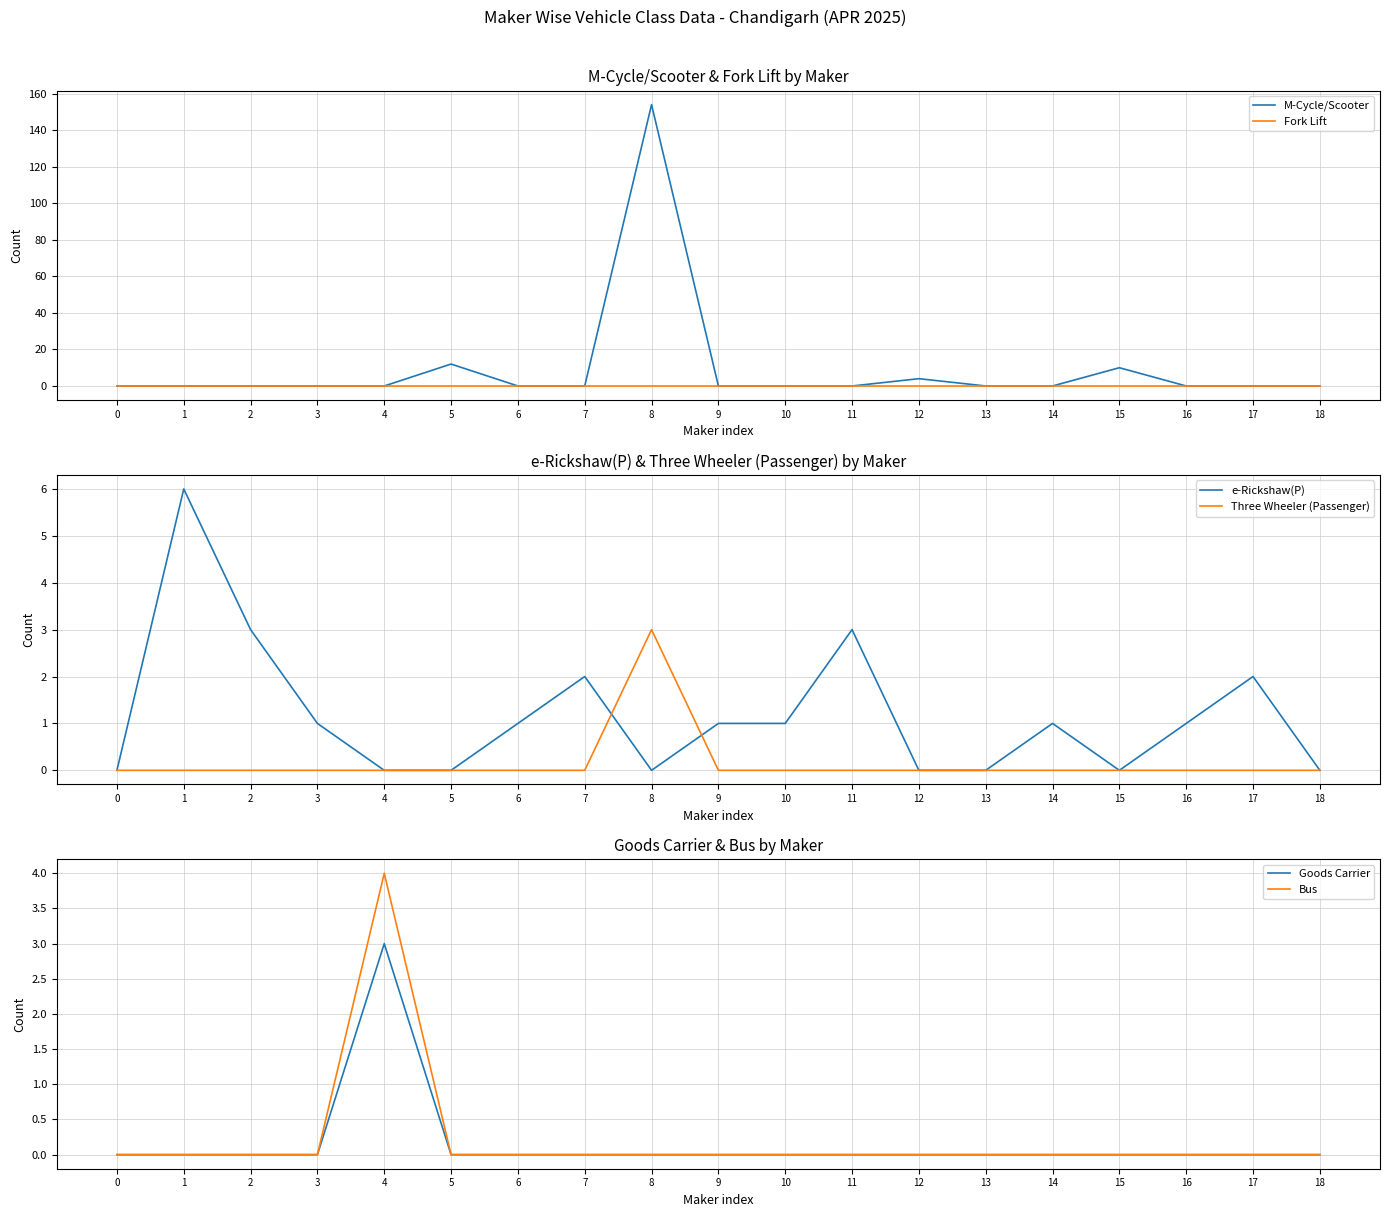

Is the value of e-Rickshaw(P) at 6 greater than the value of Fork Lift at 17?

Yes